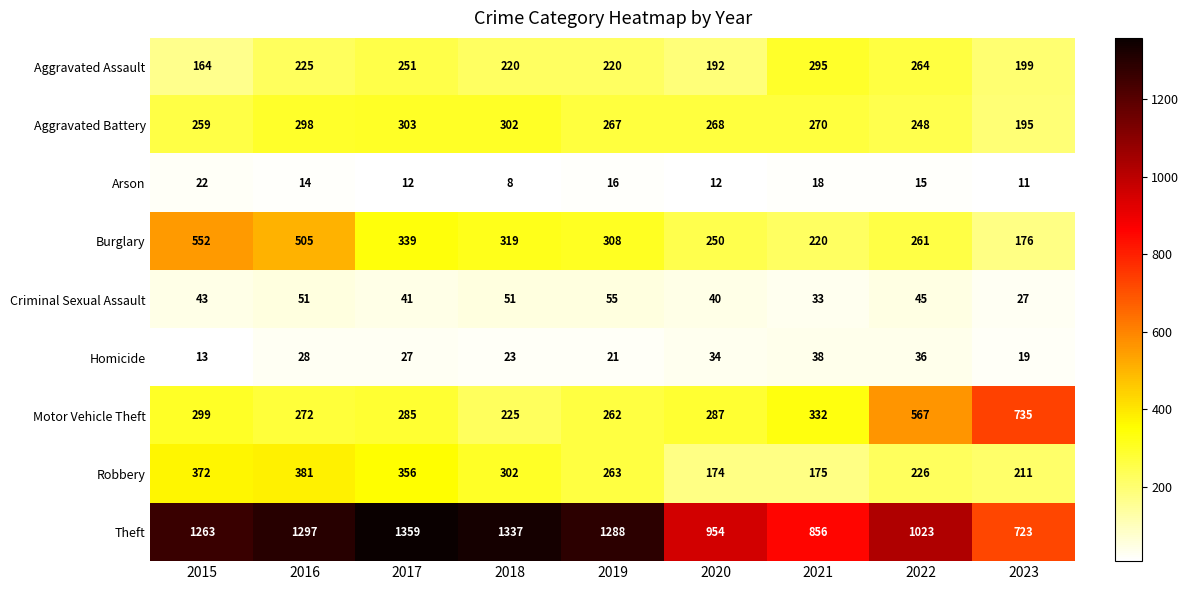

Rank the series at 2015 from highest to lowest value.

Theft, Burglary, Robbery, Motor Vehicle Theft, Aggravated Battery, Aggravated Assault, Criminal Sexual Assault, Arson, Homicide